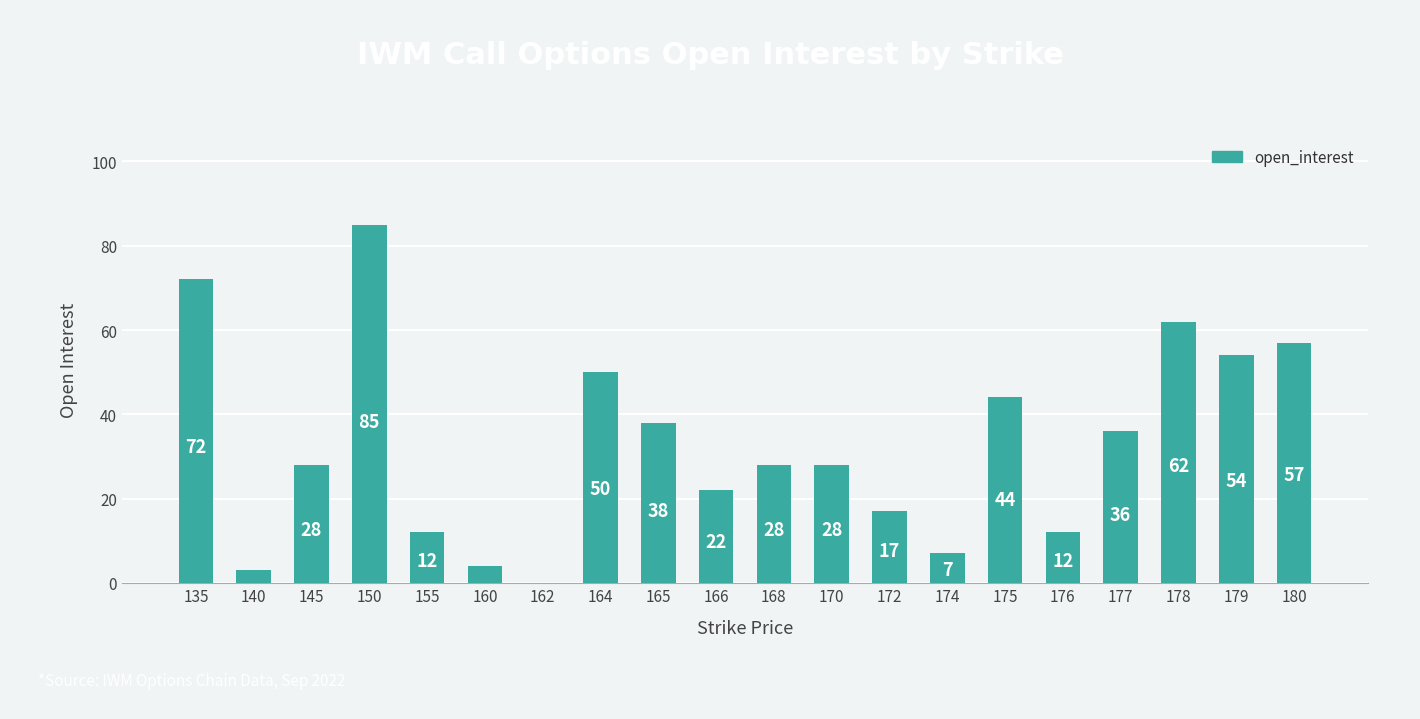

How many positive values are there?

19